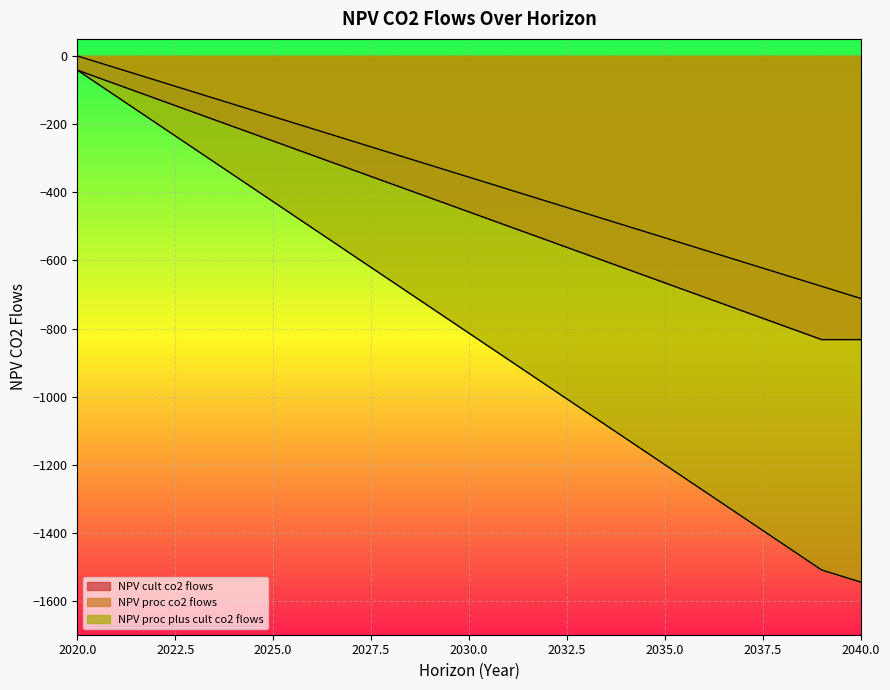

True or false: NPV_cult_co2_flows and NPV_proc_co2_flows cross at least once.

False